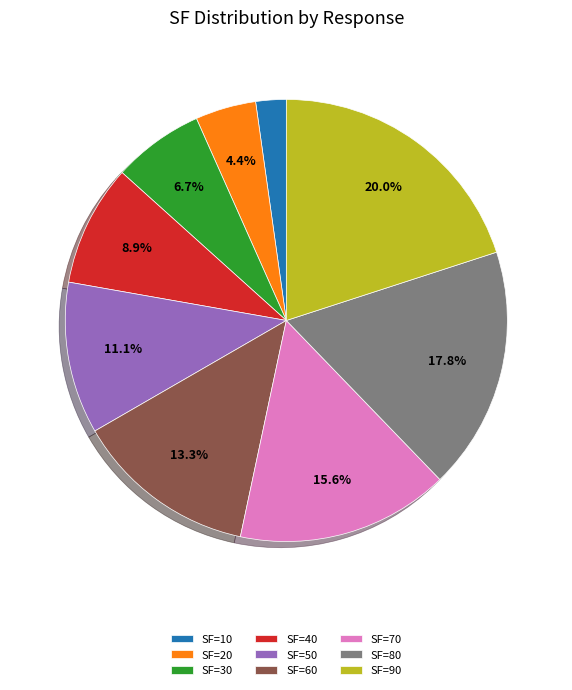

To the nearest percent, what is the combined percentage of SF=80 and SF=30?

24%